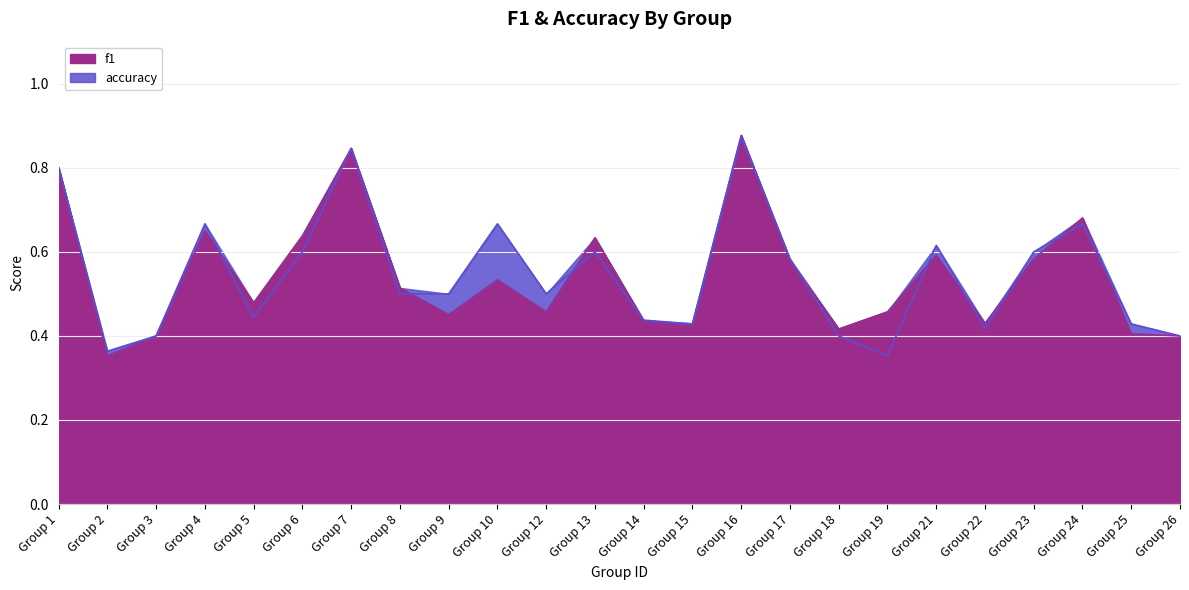

At which label does f1 reach its minimum?

Group 2